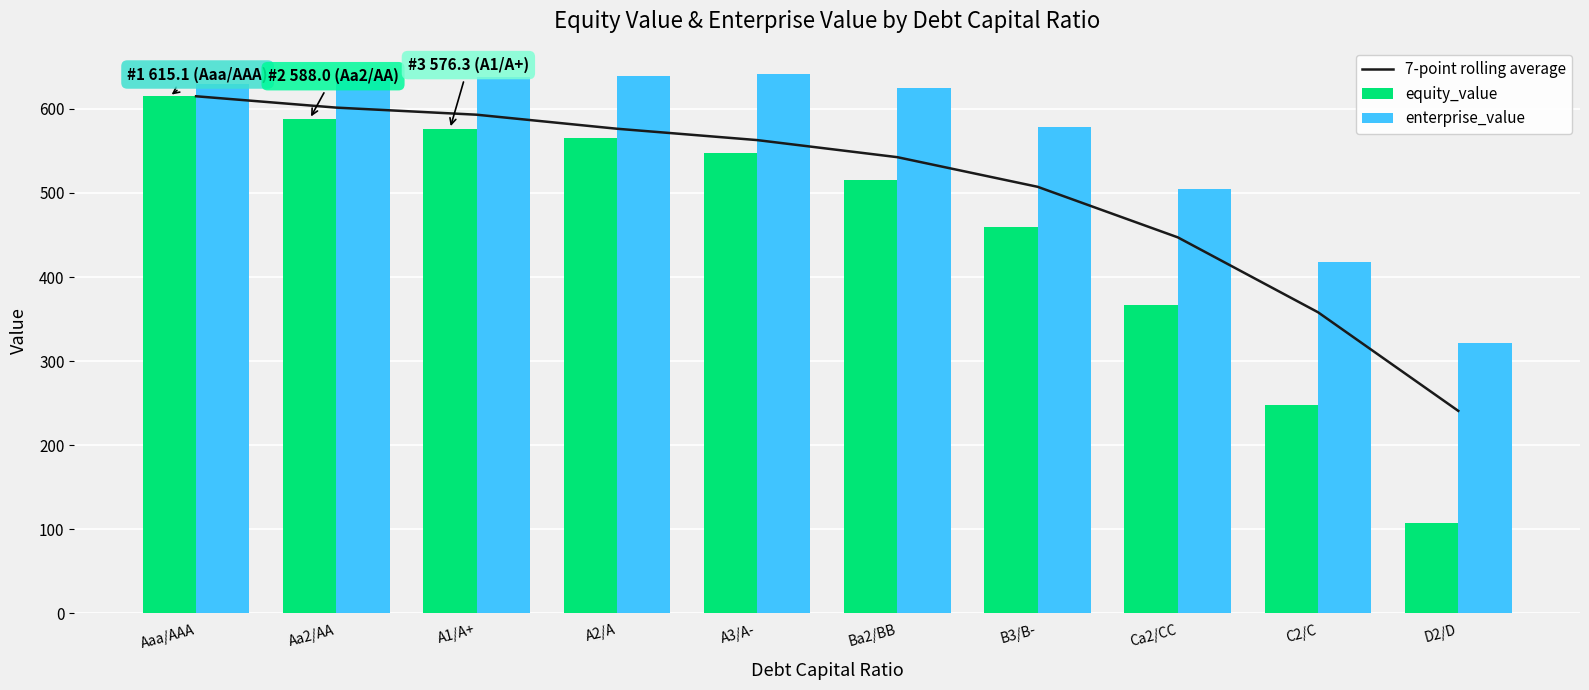

What is the lowest value of the 7-point rolling average series?

240.8